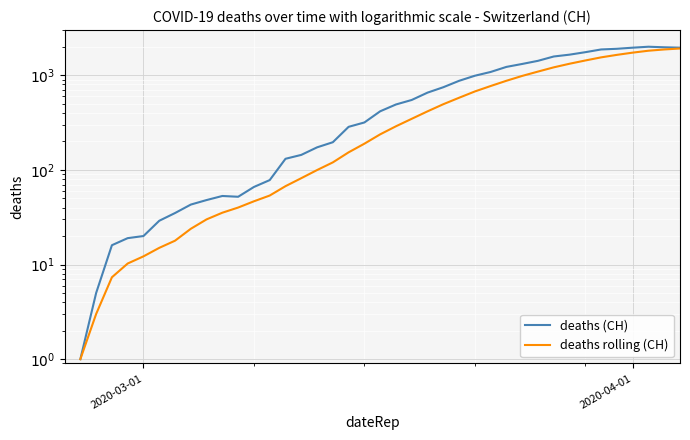

What are all the series names shown in the legend?

deaths (CH), deaths rolling (CH)